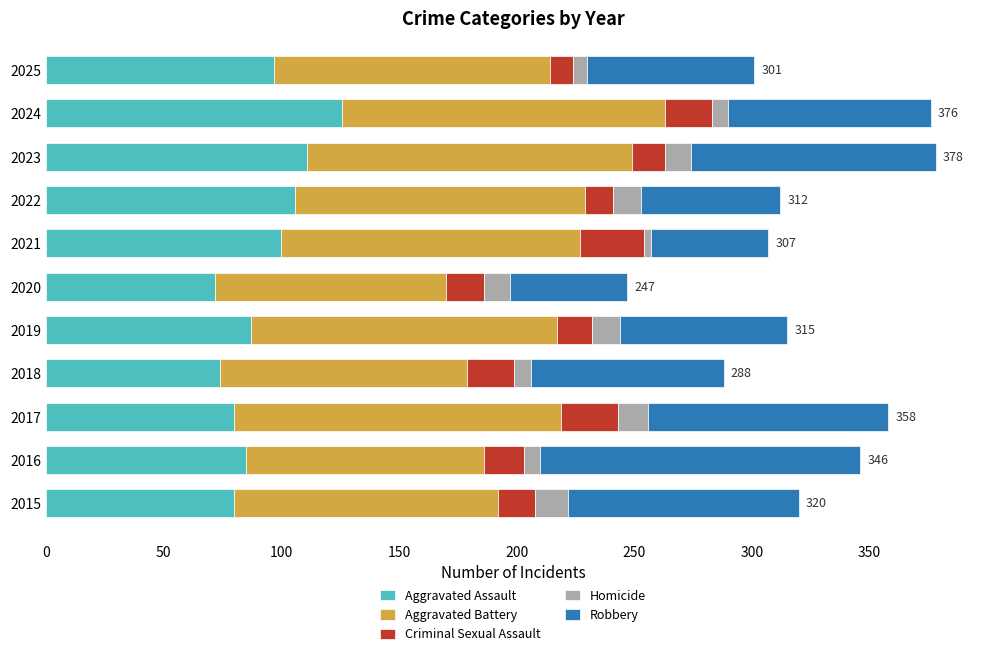

What is the total value across all series at 2023?

378